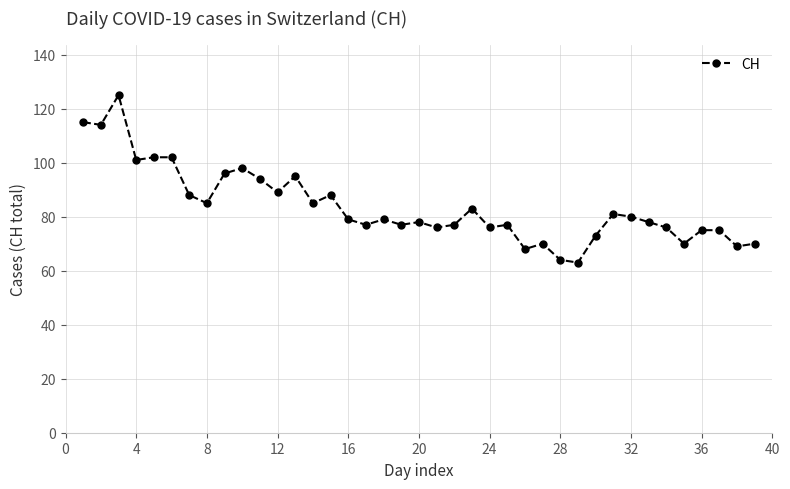

Count the number of categories in the chart.

39